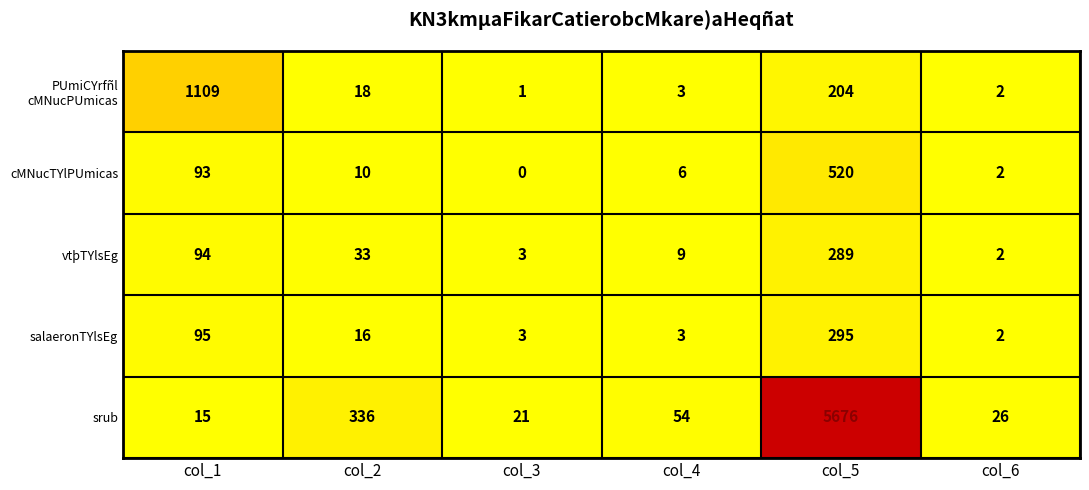

Which series has the widest spread of values?

srub